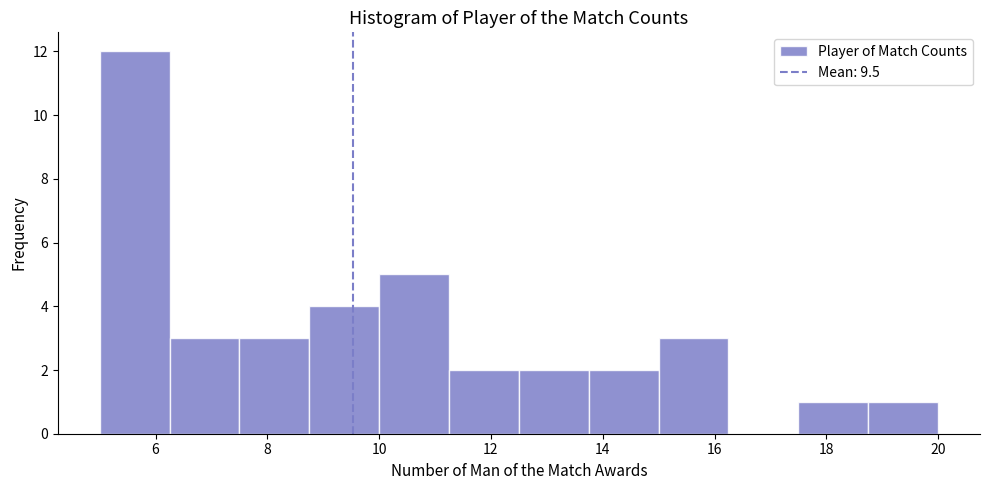

Reading left to right, list every bar in this chart as the range it spans on the x-axis followed by its height. Neither the bar edges nor the heights are printed on the chart, so give them approximately, as read against the axes.

5.00 to 6.25: 12
6.25 to 7.50: 3
7.50 to 8.75: 3
8.75 to 10.00: 4
10.00 to 11.25: 5
11.25 to 12.50: 2
12.50 to 13.75: 2
13.75 to 15.00: 2
15.00 to 16.25: 3
16.25 to 17.50: 0
17.50 to 18.75: 1
18.75 to 20.00: 1